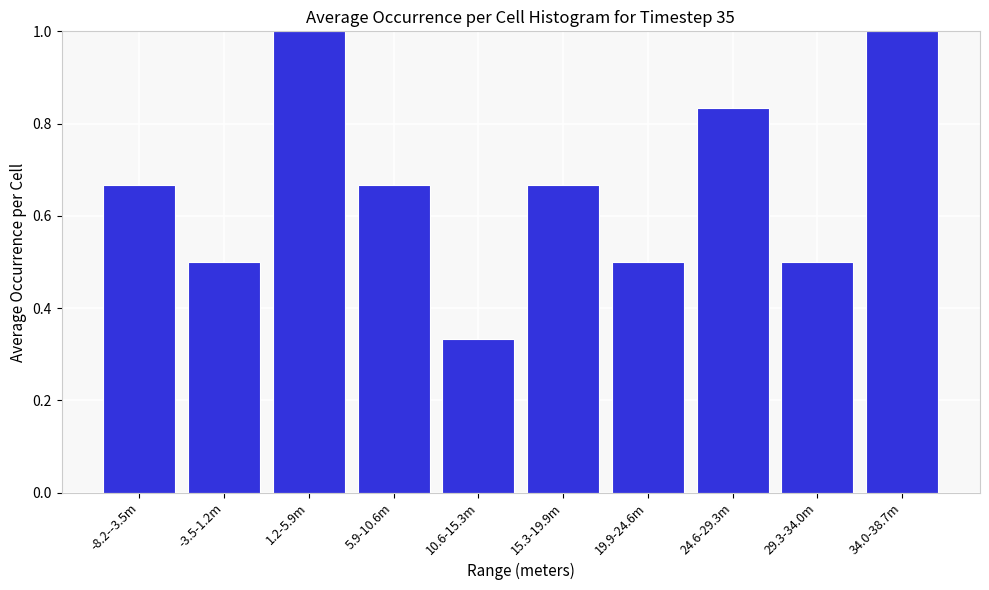

What position from the left is 34.0-38.7m?

10